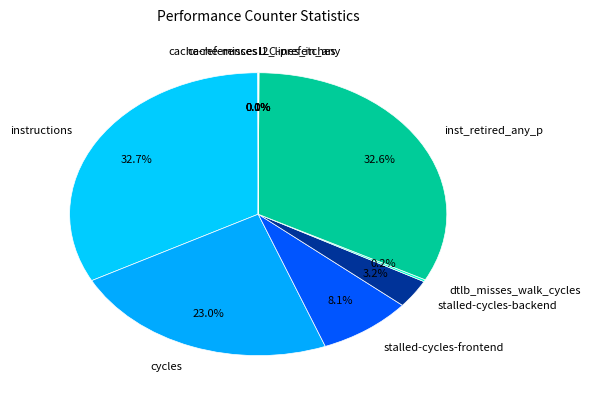

Does any single category account for the majority?

No